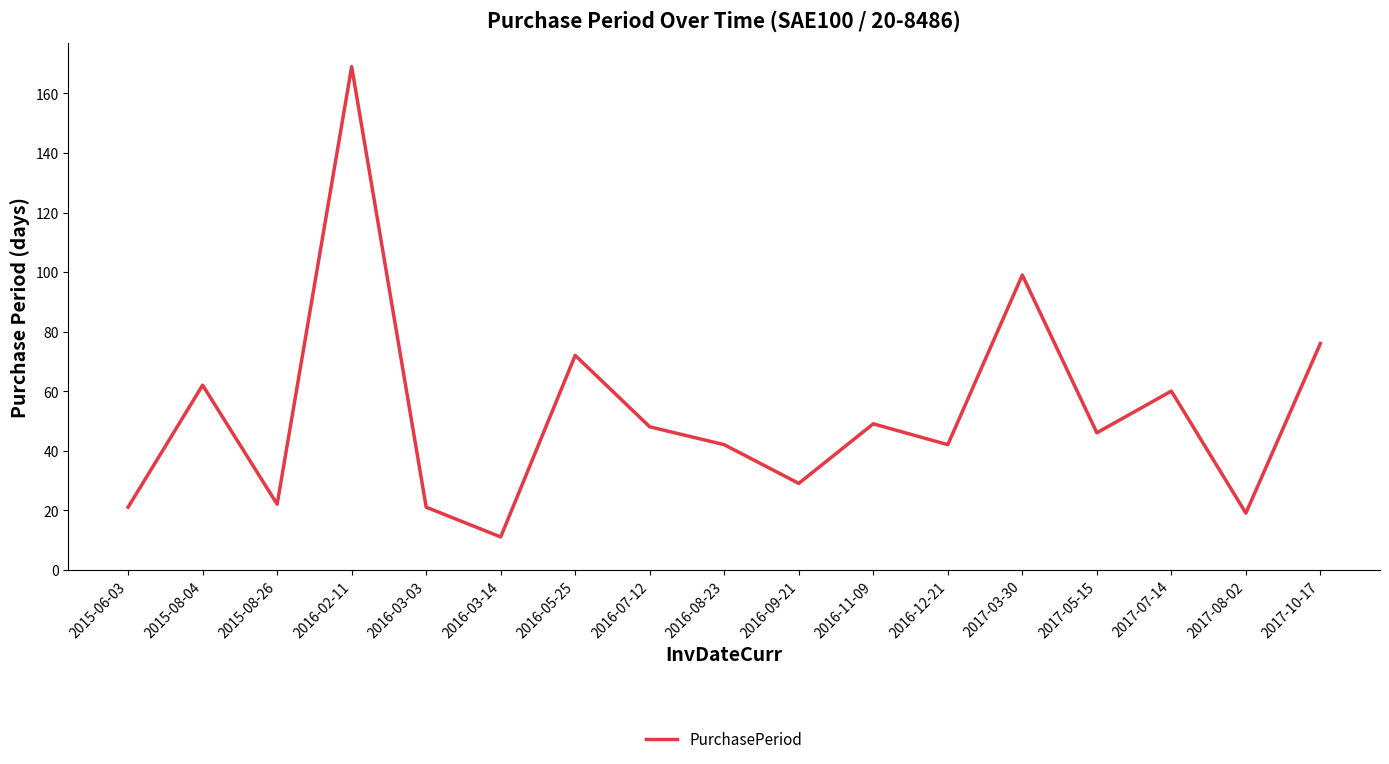

Approximately how many times larger is the value at 2016-07-12 compared to 2016-03-14?

4.4